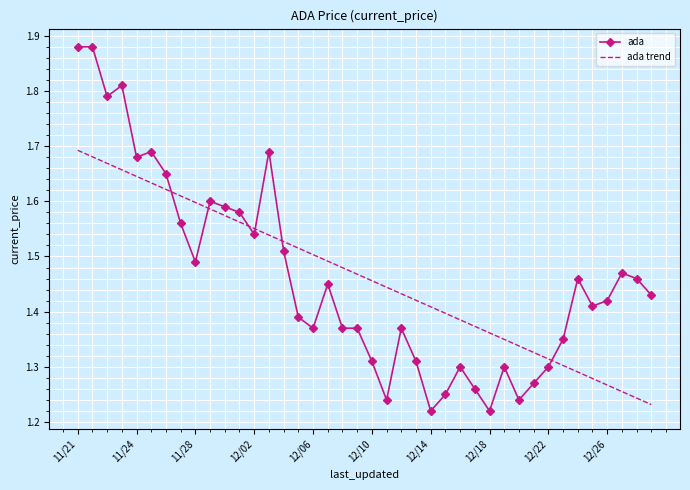

List the series in order of their peak value, highest first.

ada, ada trend